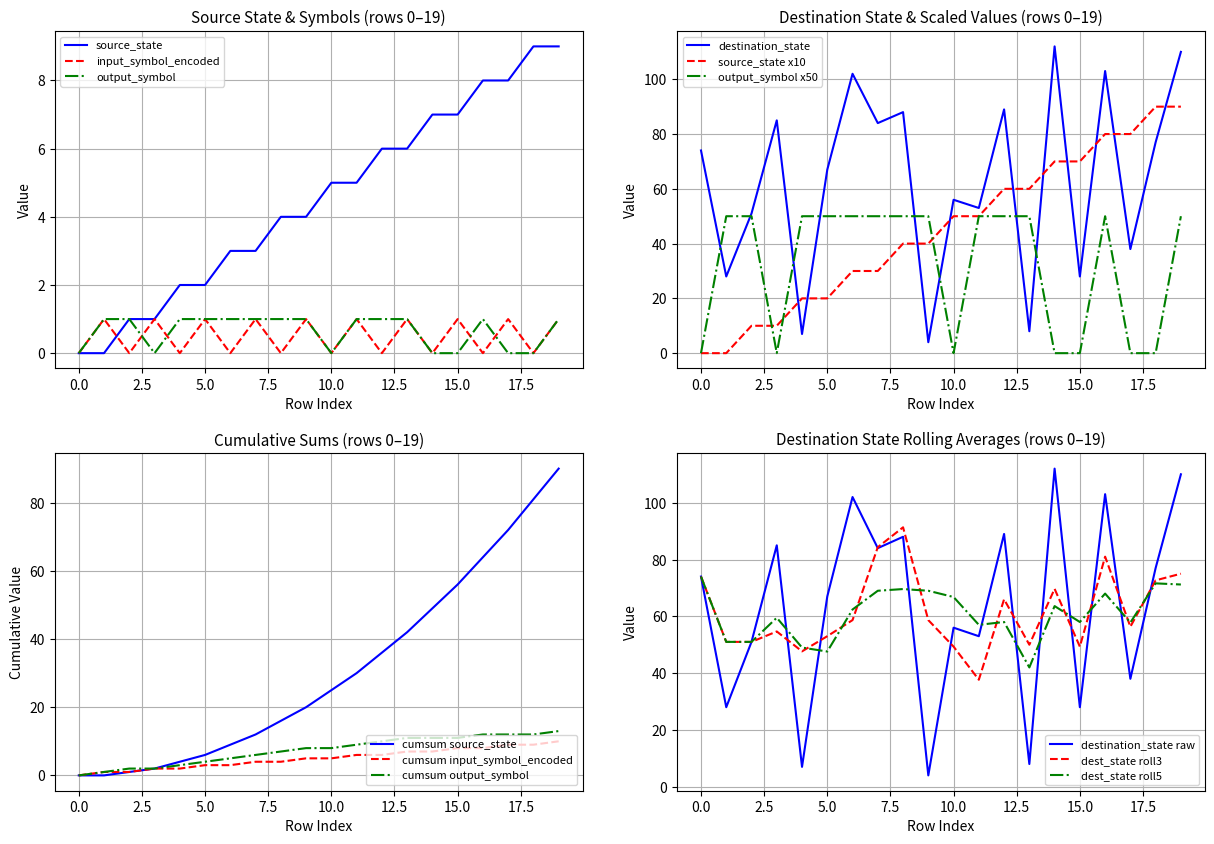

How many distinct data groups are displayed?

3